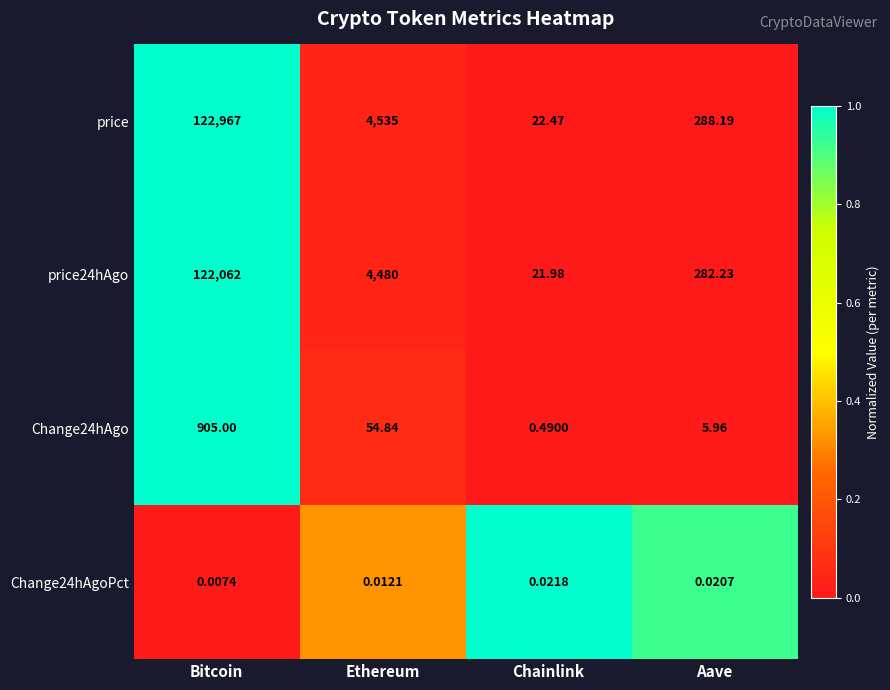

What is the maximum value shown in the chart?

122967.0